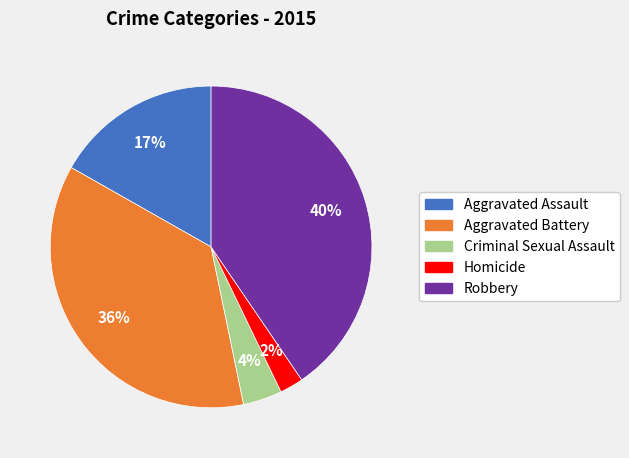

How many slices are in this pie chart?

5